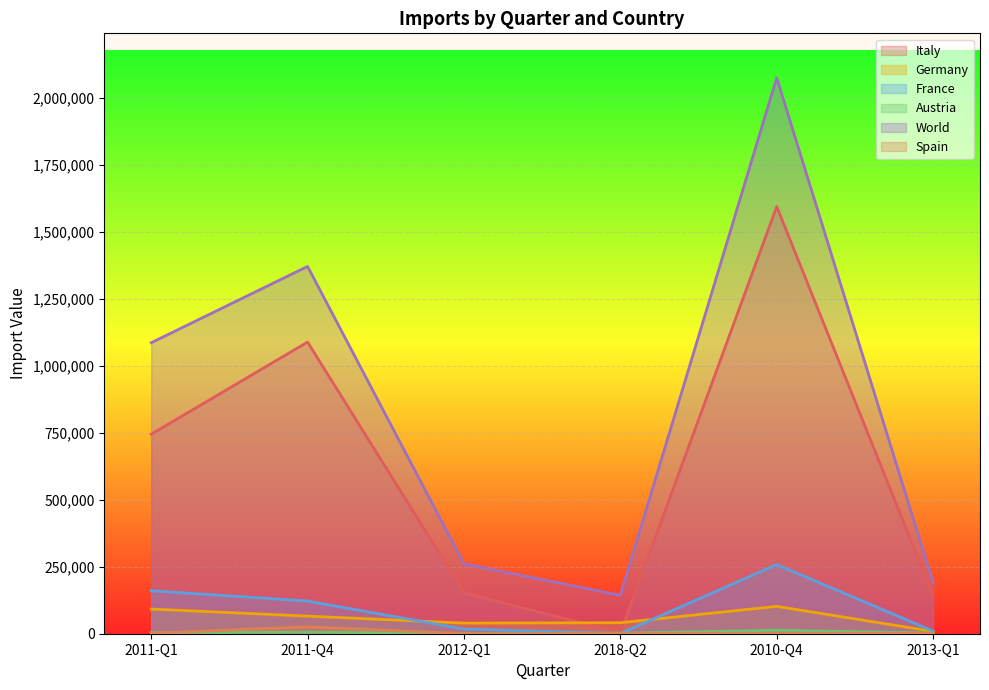

What is the average value of the France series?

94868